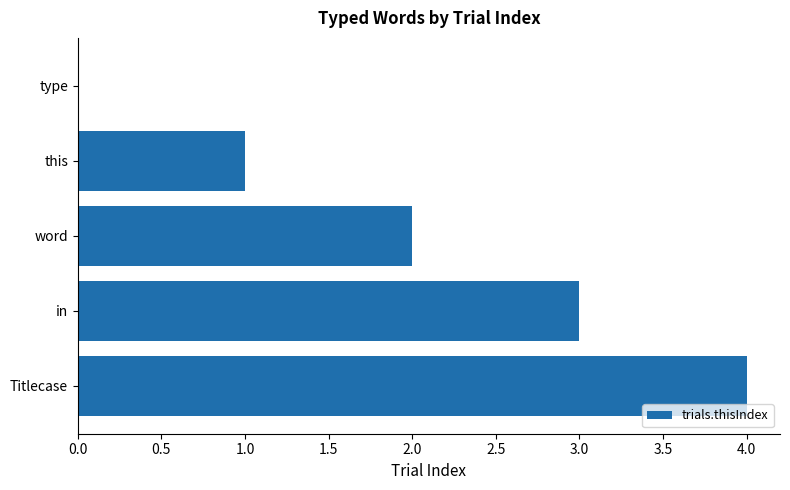

Count the number of categories in the chart.

5